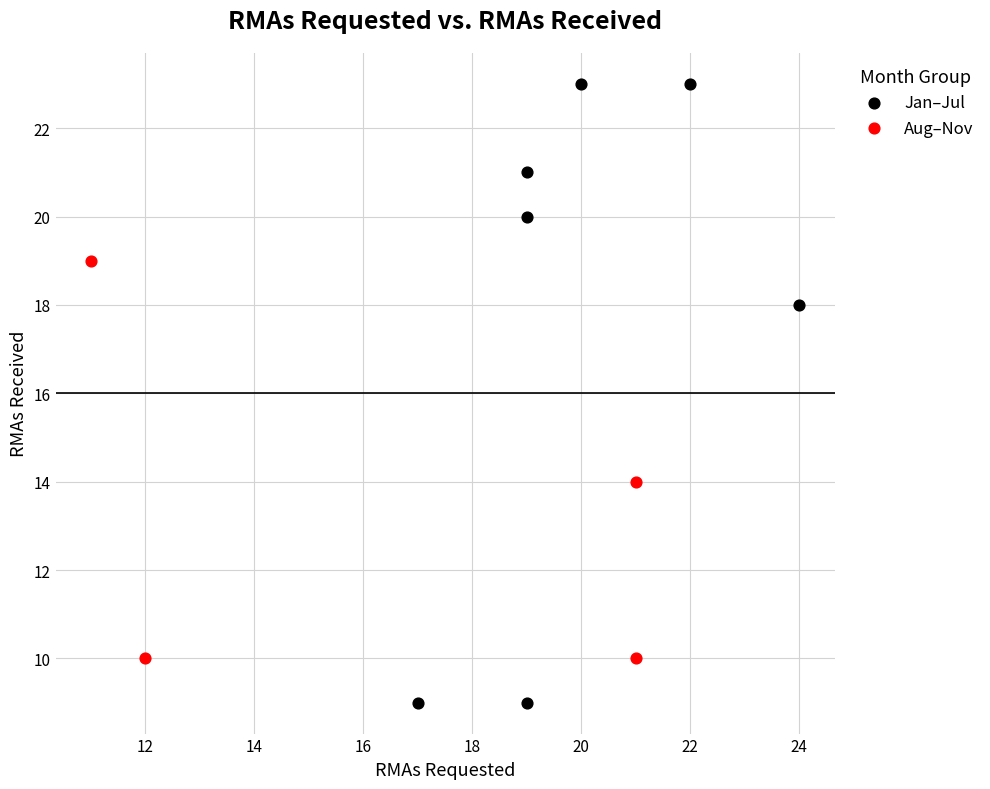

Which series has the largest Y range (max minus min)?

Jan–Jul